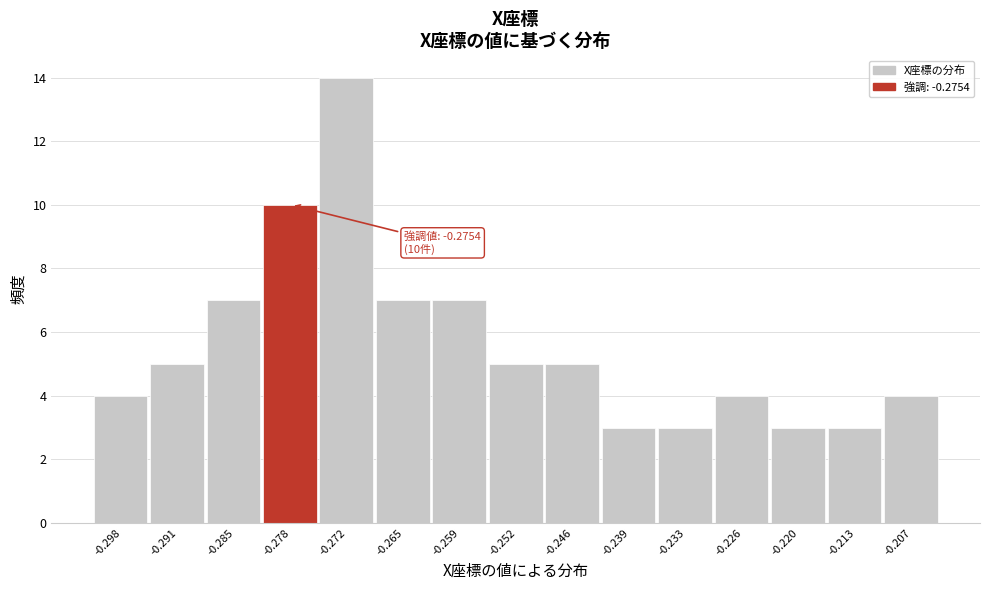

Reading left to right, list all the values displayed in this chart.

-0.298=4	-0.291=5	-0.285=7	-0.278=10	-0.272=14	-0.265=7	-0.259=7	-0.252=5	-0.246=5	-0.239=3	-0.233=3	-0.226=4	-0.220=3	-0.213=3	-0.207=4